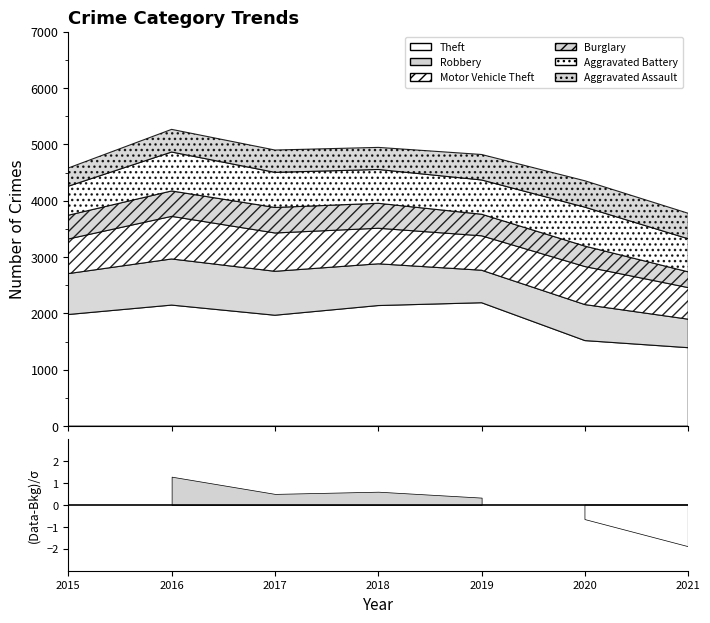

What are all the series names shown in the legend?

Theft, Robbery, Motor Vehicle Theft, Burglary, Aggravated Battery, Aggravated Assault